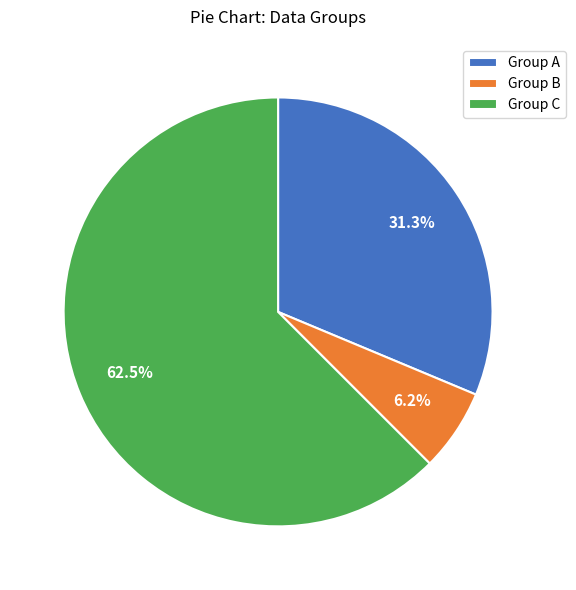

Which category has the smallest portion of the pie?

Group B